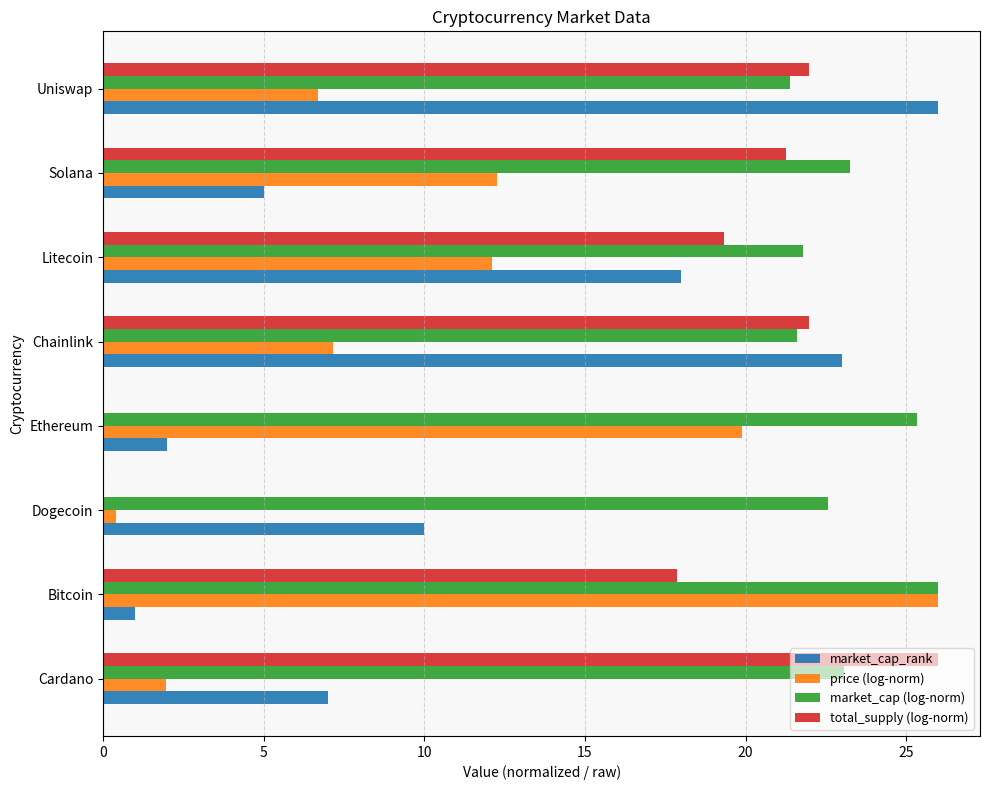

True or false: market_cap_rank has a value of 23.8 at Litecoin.

False